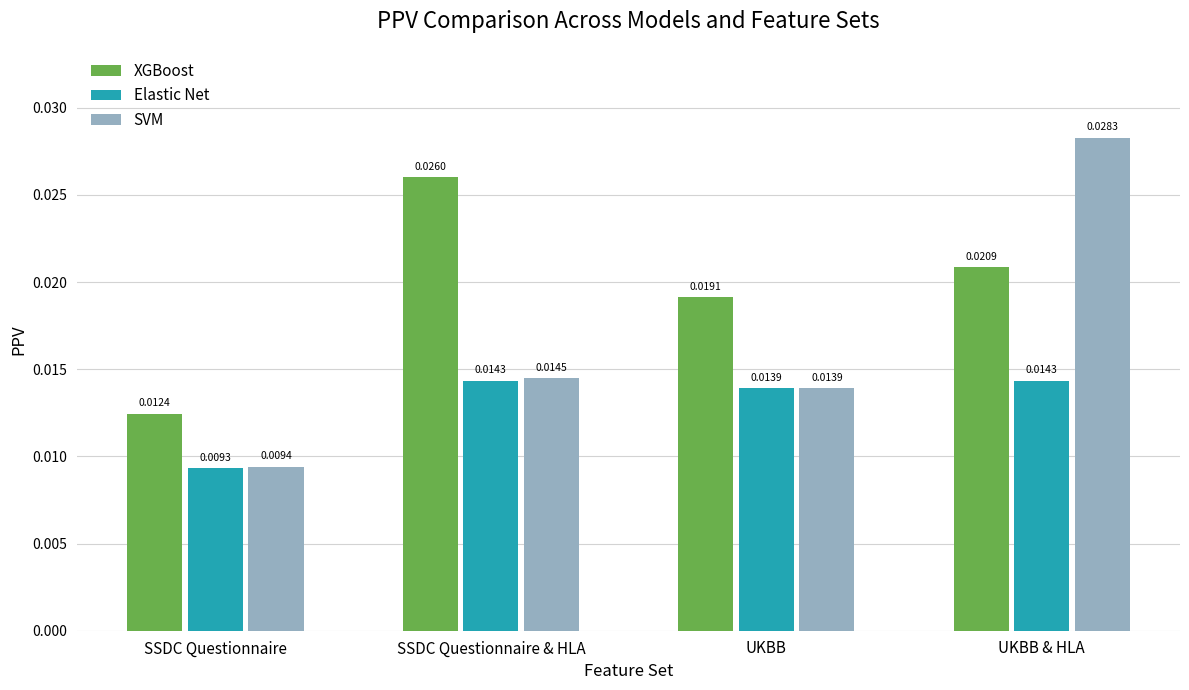

What is the total value across all series at SSDC Questionnaire & HLA?

0.1